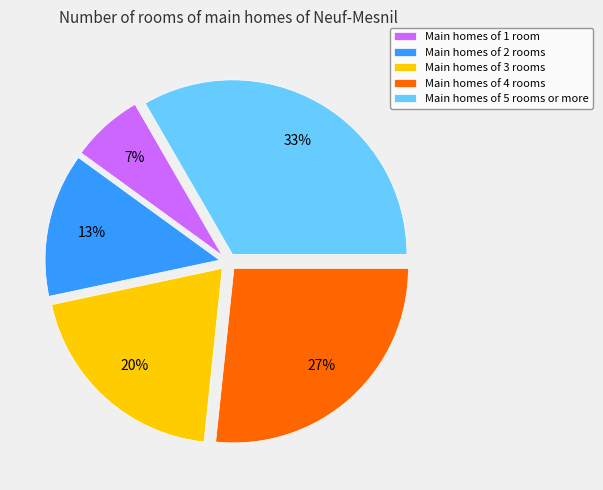

Is the sum of Main homes of 2 rooms and Main homes of 5 rooms or more greater than half?

No